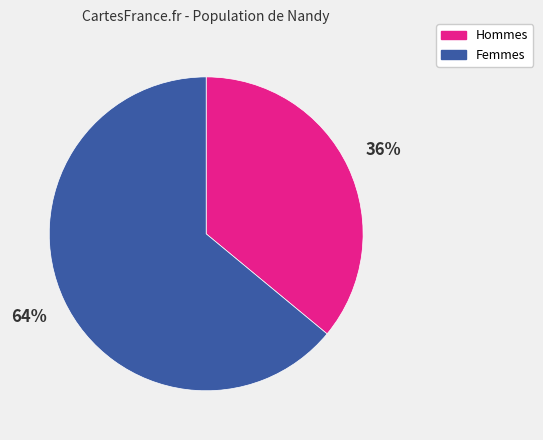

To the nearest percent, what is the difference between the largest and smallest slice percentages?

28%